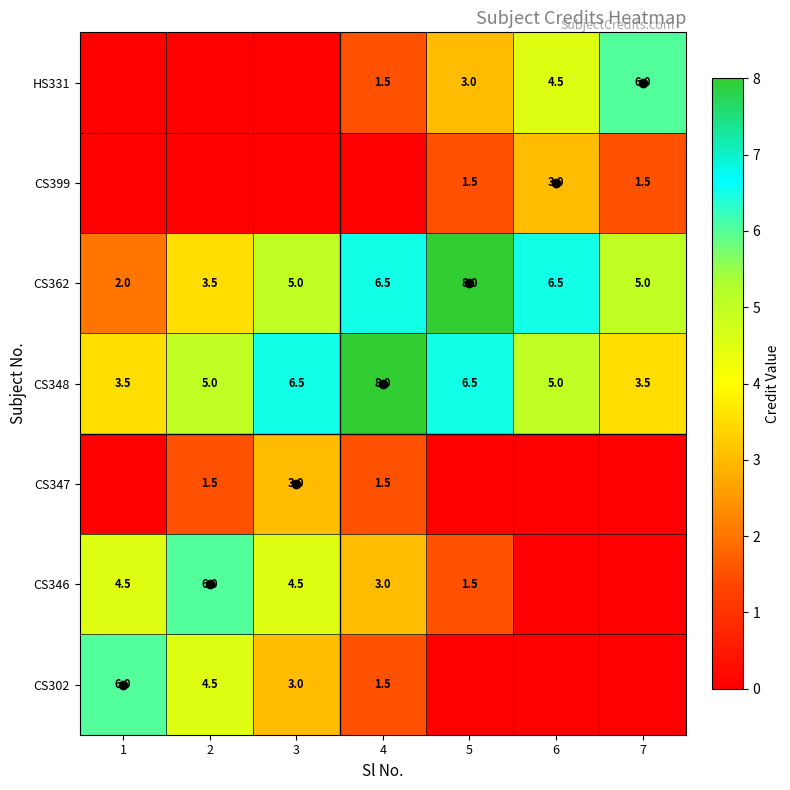

What is the sum of all CS348 values?

38.0